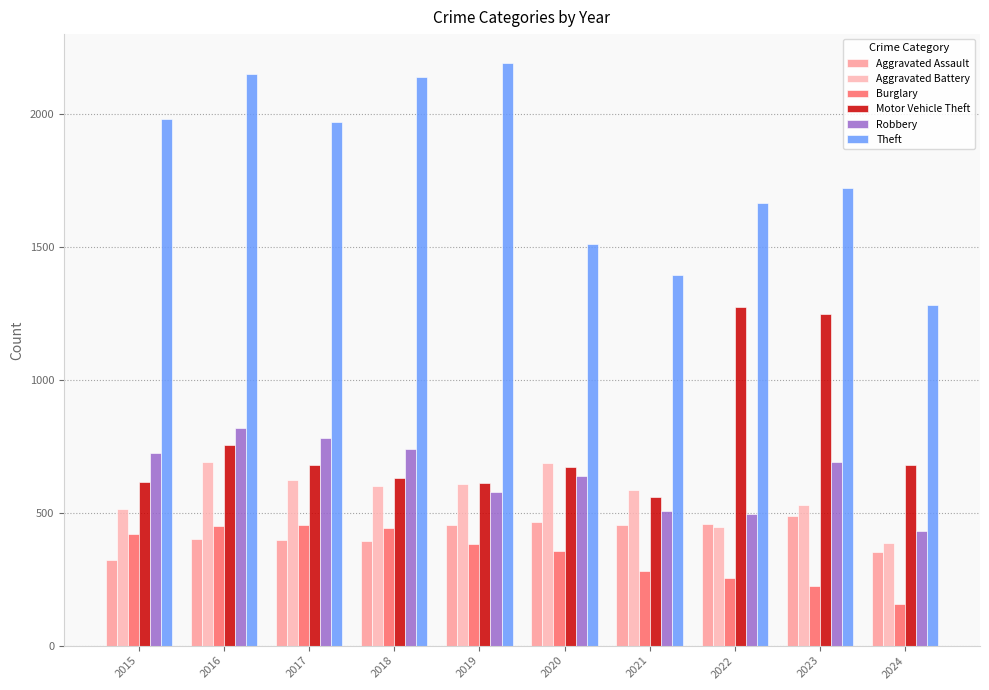

What is the difference between the maximum and minimum values in the Theft series?

911